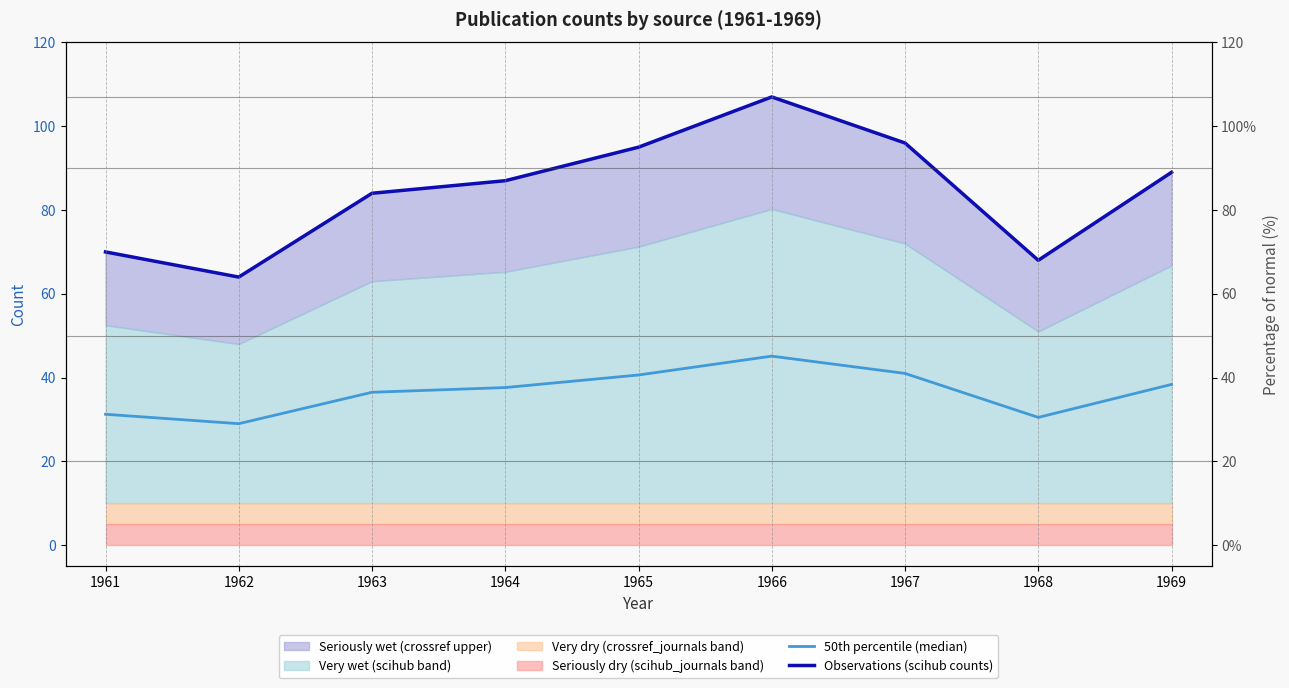

At which category does 50th percentile (median) reach its first local valley?

1962